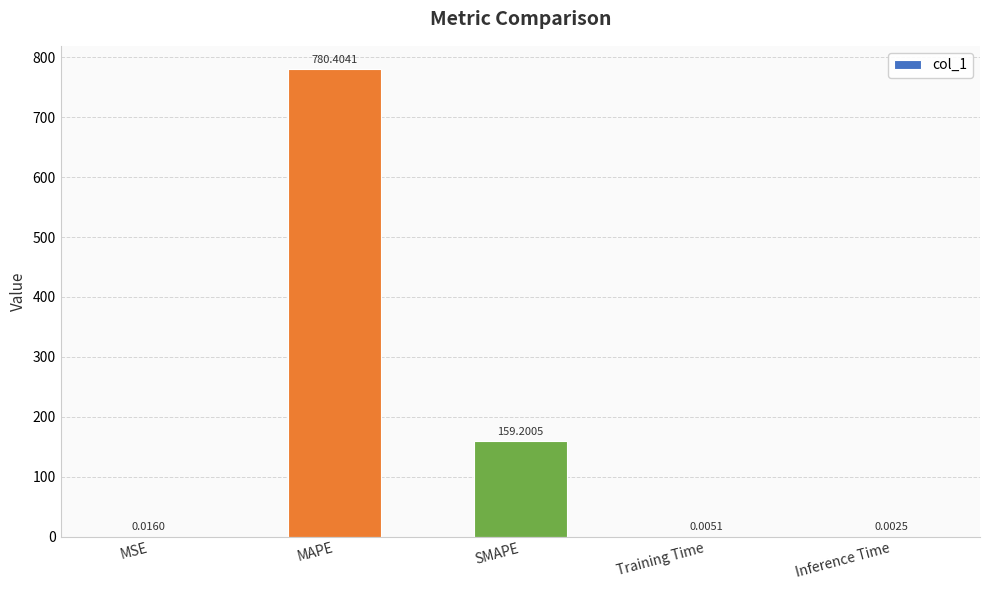

True or false: the data shows 780.4 at MAPE.

True